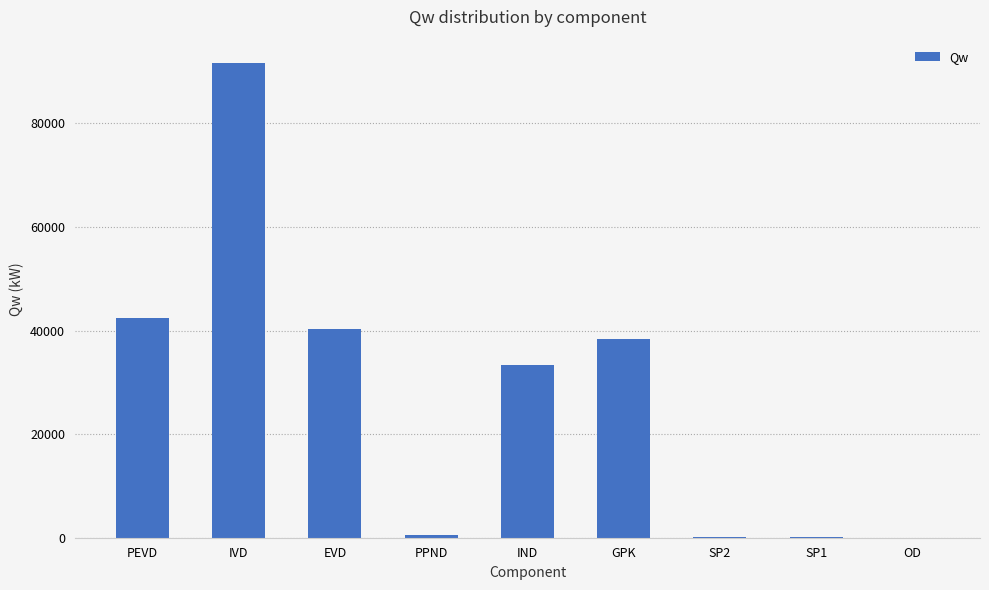

Which label corresponds to the largest value in the chart?

IVD